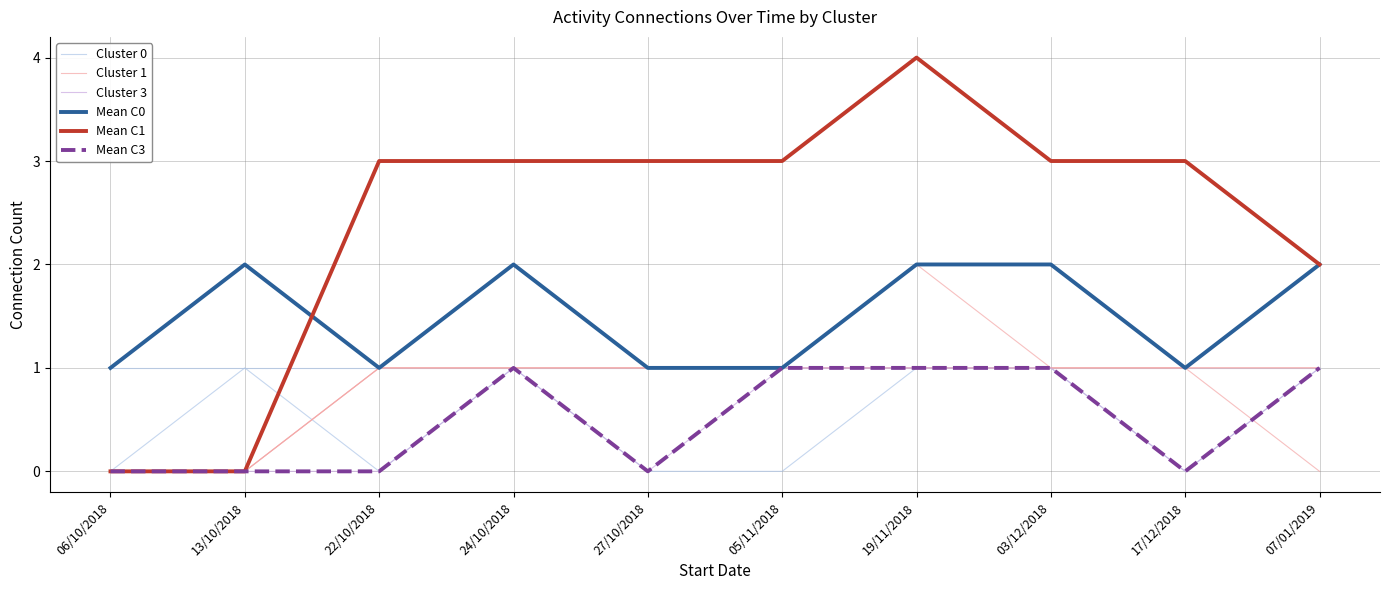

At which label does Mean C0 reach its peak?

13/10/2018